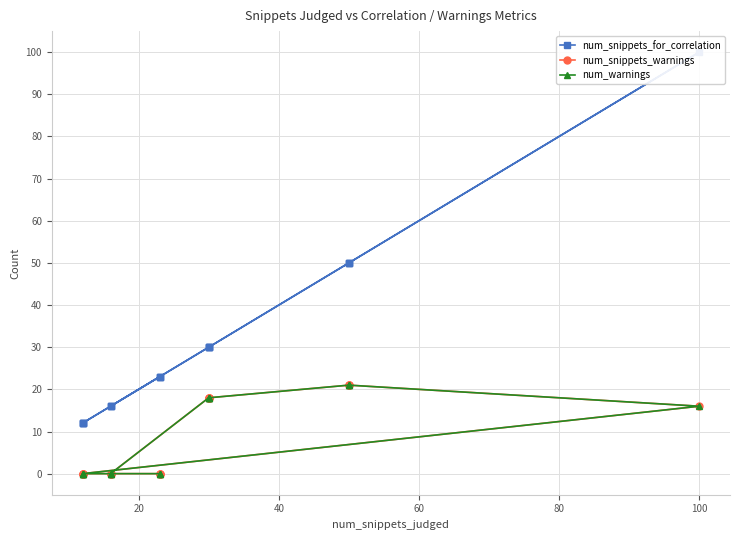

The num_warnings series shows 13 at 120. True or false?

False